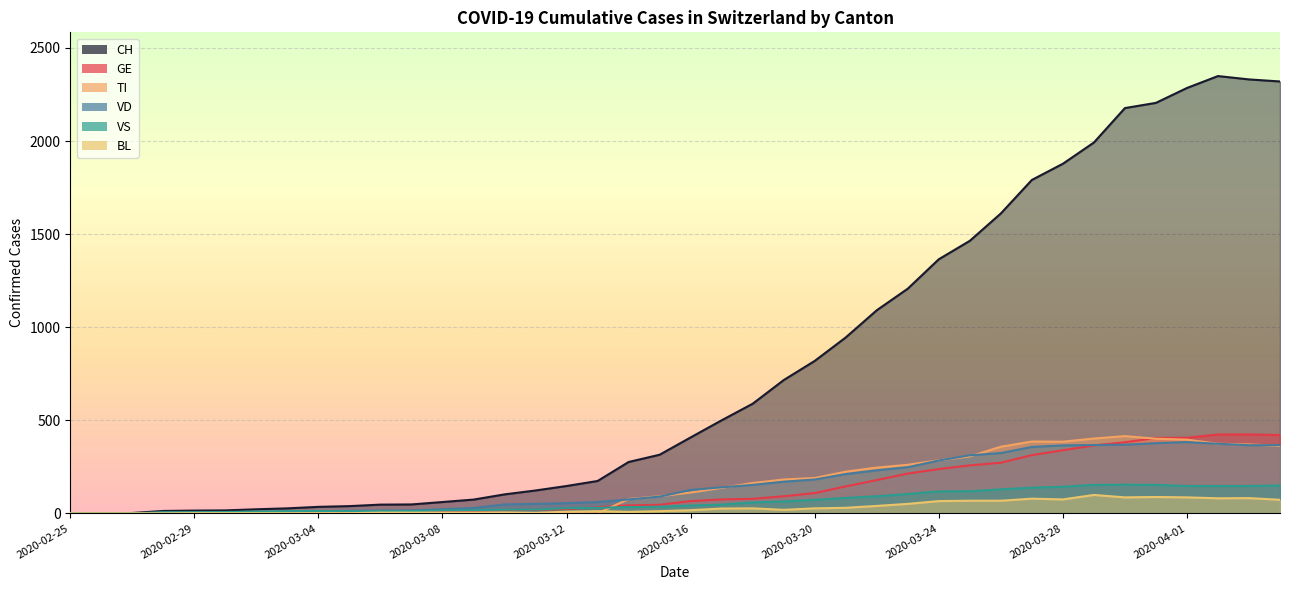

Rank the series at 2020-03-31 from lowest to highest value.

BL, VS, VD, TI, GE, CH